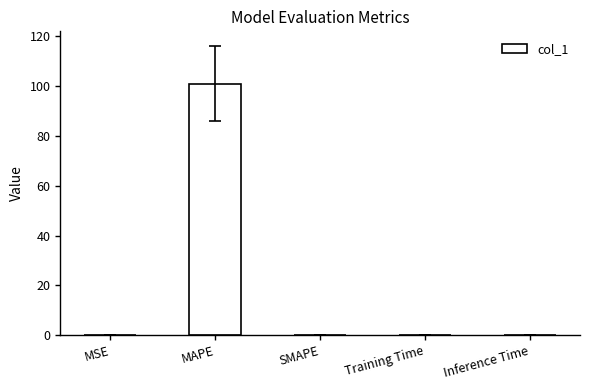

Count the number of categories in the chart.

5